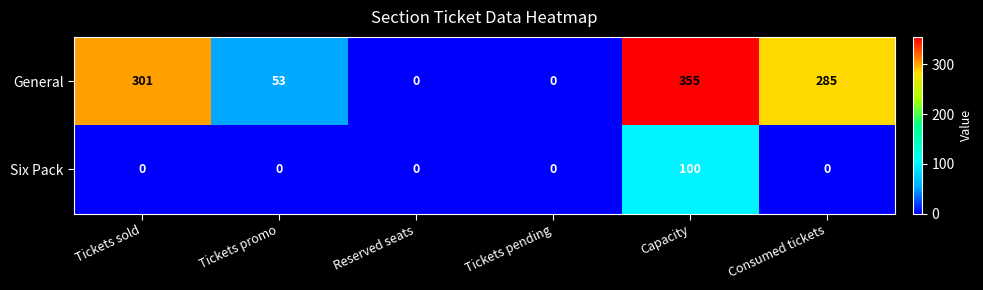

Is it true that Six Pack equals -43 at Tickets sold?

False